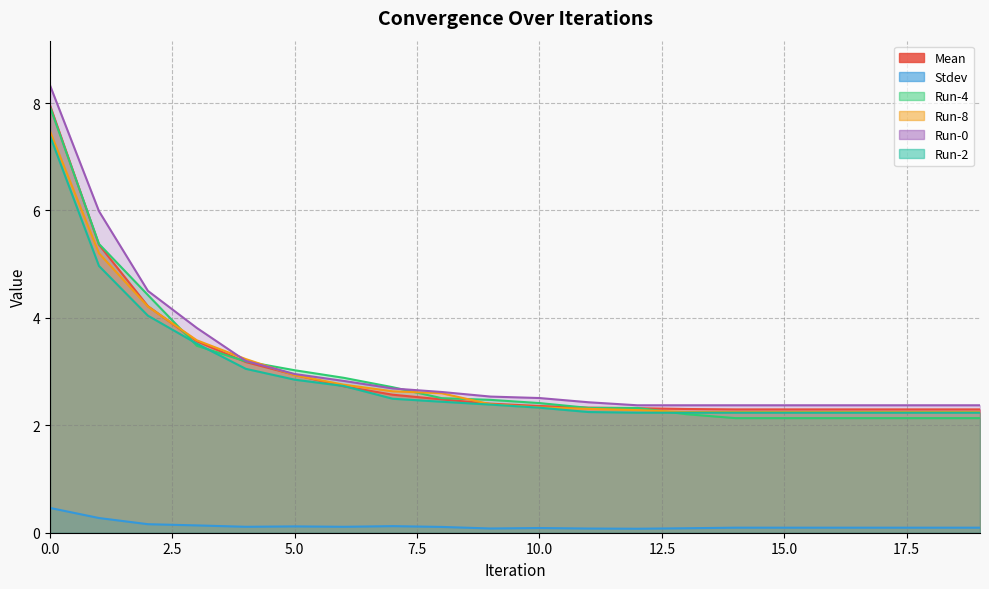

How many intersections are there between Run-2 and Run-4?

3